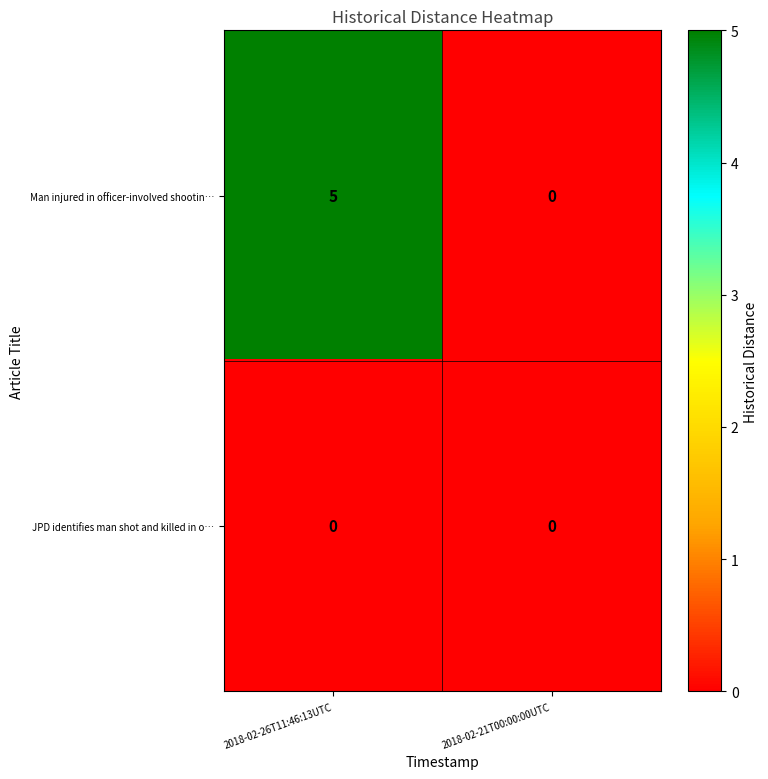

Is the value of Man injured in officer-involved shootin… at 2018-02-26T11:46:13UTC greater than the value of JPD identifies man shot and killed in o… at 2018-02-26T11:46:13UTC?

Yes